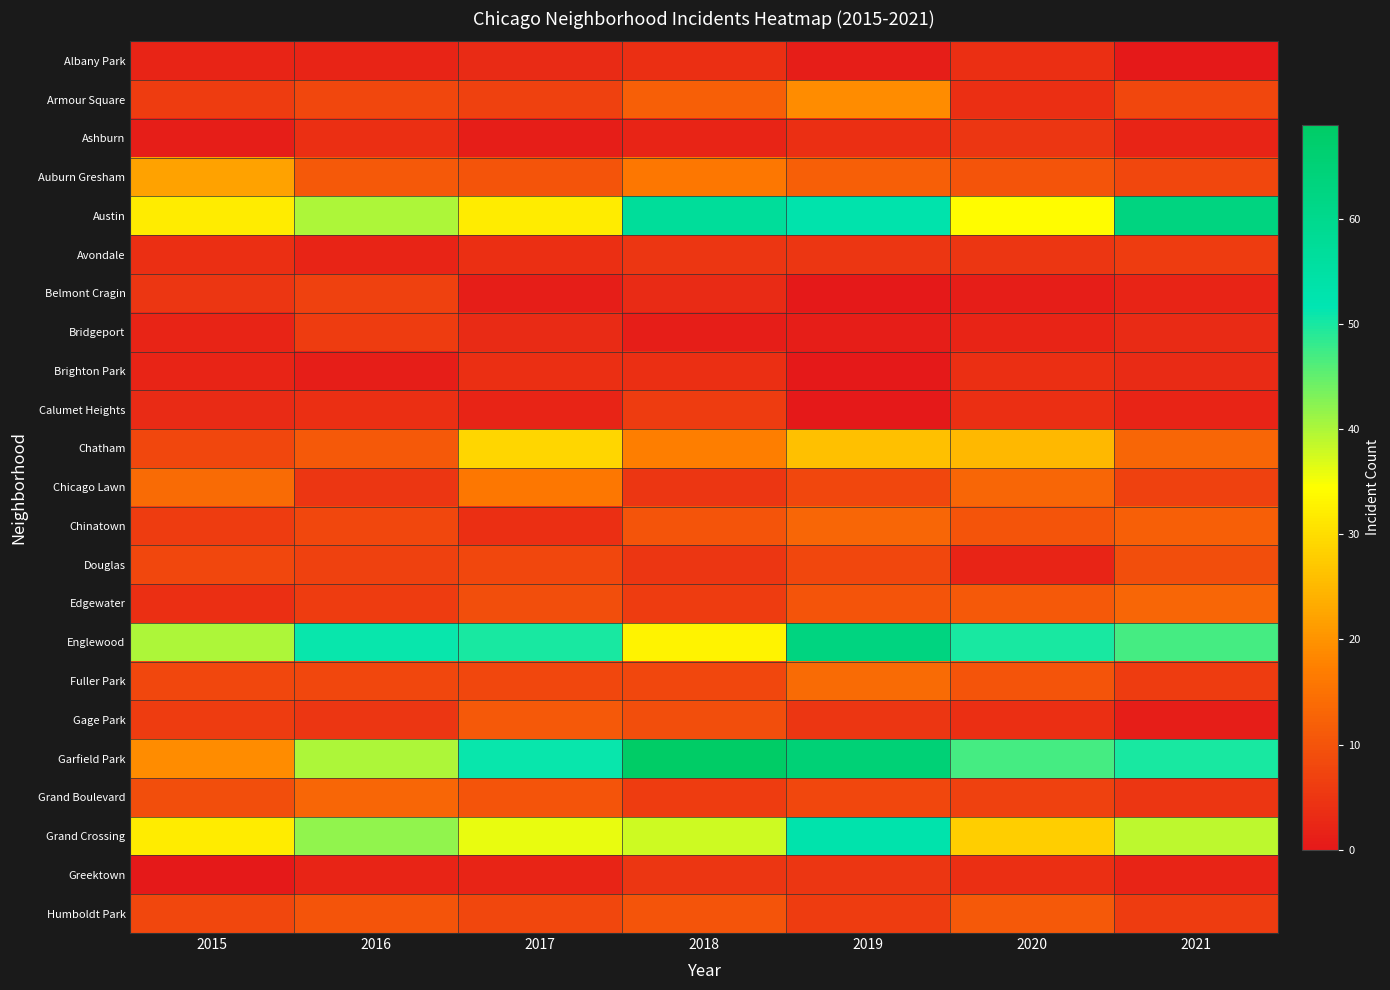

Reading left to right, extract all data points from this chart.

Albany Park: 2015=2	2016=2	2017=3	2018=4	2019=1	2020=4	2021=0
Armour Square: 2015=6	2016=8	2017=7	2018=12	2019=19	2020=4	2021=8
Ashburn: 2015=1	2016=4	2017=1	2018=2	2019=4	2020=5	2021=2
Auburn Gresham: 2015=22	2016=11	2017=10	2018=16	2019=12	2020=10	2021=8
Austin: 2015=32	2016=40	2017=32	2018=57	2019=53	2020=34	2021=63
Avondale: 2015=4	2016=2	2017=4	2018=5	2019=5	2020=5	2021=6
Belmont Cragin: 2015=5	2016=7	2017=1	2018=3	2019=0	2020=1	2021=2
Bridgeport: 2015=2	2016=6	2017=3	2018=1	2019=1	2020=2	2021=3
Brighton Park: 2015=2	2016=1	2017=4	2018=4	2019=0	2020=4	2021=3
Calumet Heights: 2015=3	2016=4	2017=2	2018=6	2019=0	2020=4	2021=2
Chatham: 2015=8	2016=11	2017=29	2018=17	2019=26	2020=25	2021=13
Chicago Lawn: 2015=14	2016=5	2017=16	2018=5	2019=8	2020=13	2021=7
Chinatown: 2015=6	2016=8	2017=4	2018=10	2019=13	2020=10	2021=12
Douglas: 2015=8	2016=7	2017=8	2018=5	2019=8	2020=2	2021=9
Edgewater: 2015=4	2016=6	2017=9	2018=6	2019=10	2020=11	2021=13
Englewood: 2015=40	2016=51	2017=50	2018=33	2019=63	2020=50	2021=47
Fuller Park: 2015=8	2016=8	2017=8	2018=8	2019=14	2020=10	2021=6
Gage Park: 2015=6	2016=5	2017=11	2018=9	2019=5	2020=4	2021=1
Garfield Park: 2015=19	2016=40	2017=51	2018=69	2019=65	2020=47	2021=50
Grand Boulevard: 2015=9	2016=13	2017=10	2018=6	2019=8	2020=7	2021=5
Grand Crossing: 2015=32	2016=42	2017=36	2018=38	2019=53	2020=28	2021=39
Greektown: 2015=0	2016=2	2017=2	2018=5	2019=5	2020=4	2021=2
Humboldt Park: 2015=8	2016=10	2017=8	2018=10	2019=6	2020=11	2021=6